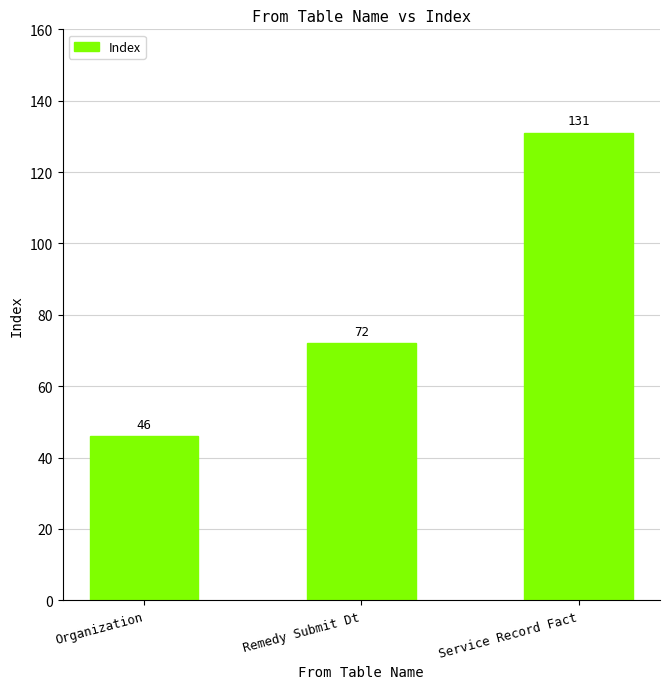

Which category has the lowest value across all series?

Organization